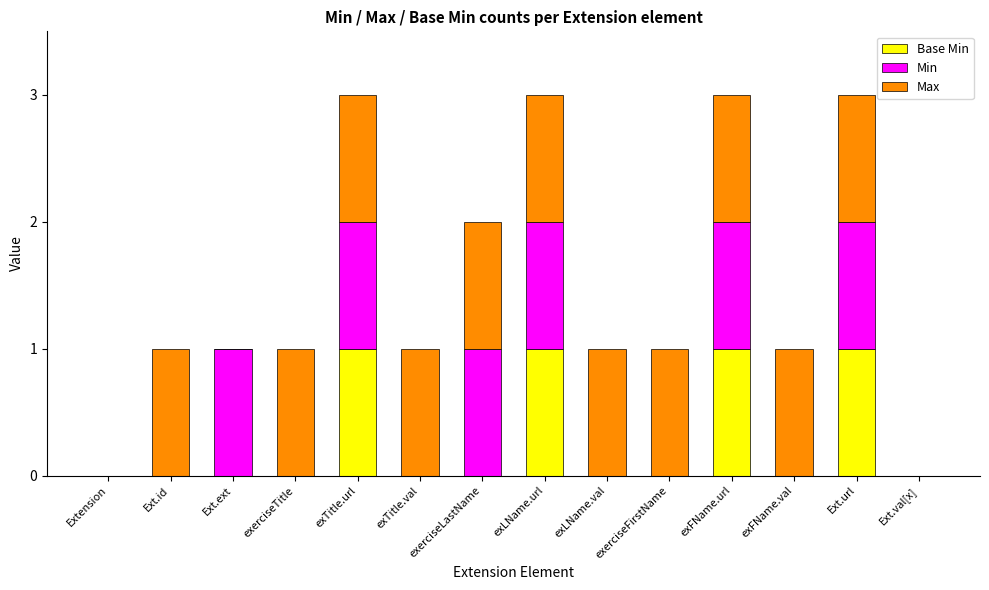

What is the label of the 1st bar from the right?

Ext.val[x]